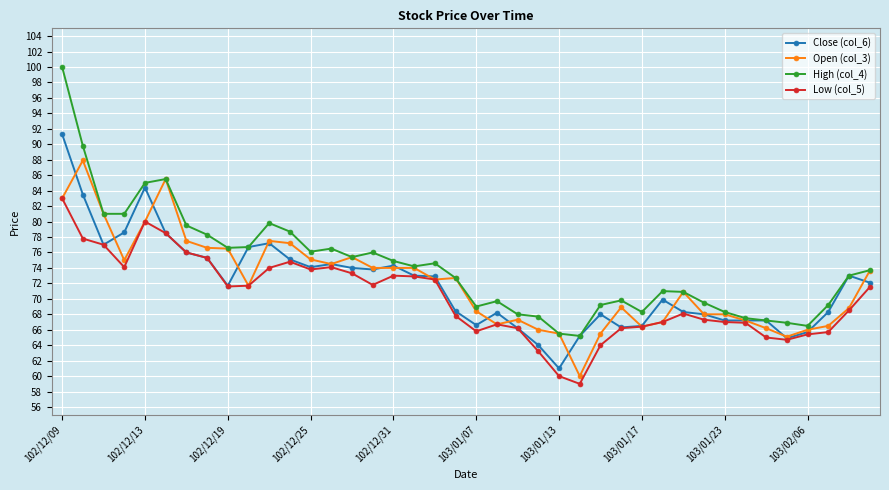

Which series has the largest total across all categories?

High (col_4)